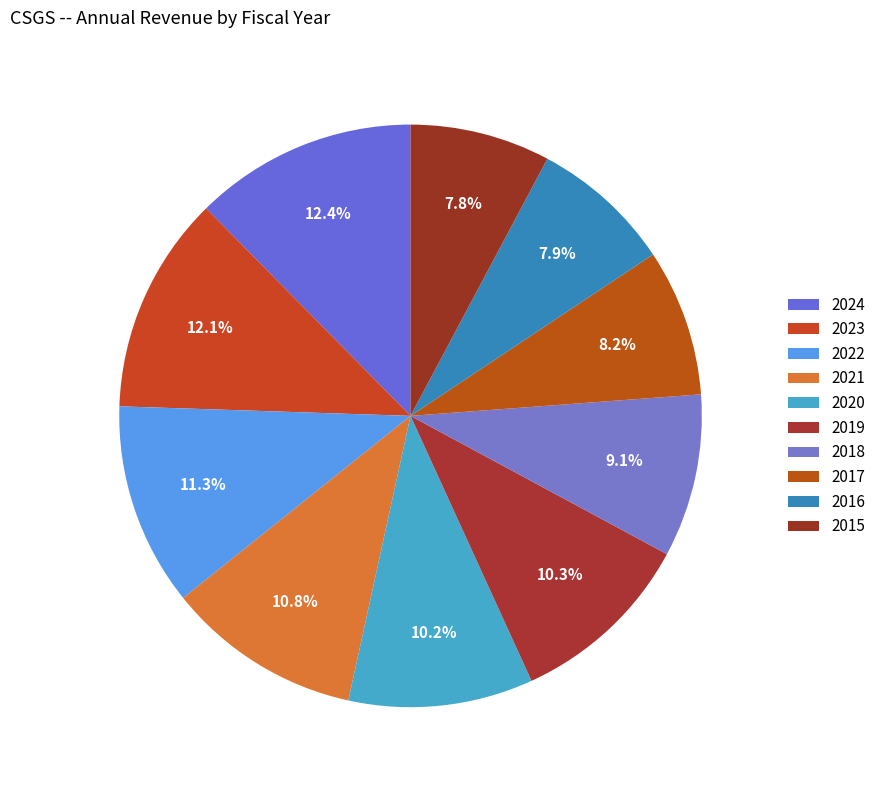

How many segments does this pie chart have?

10